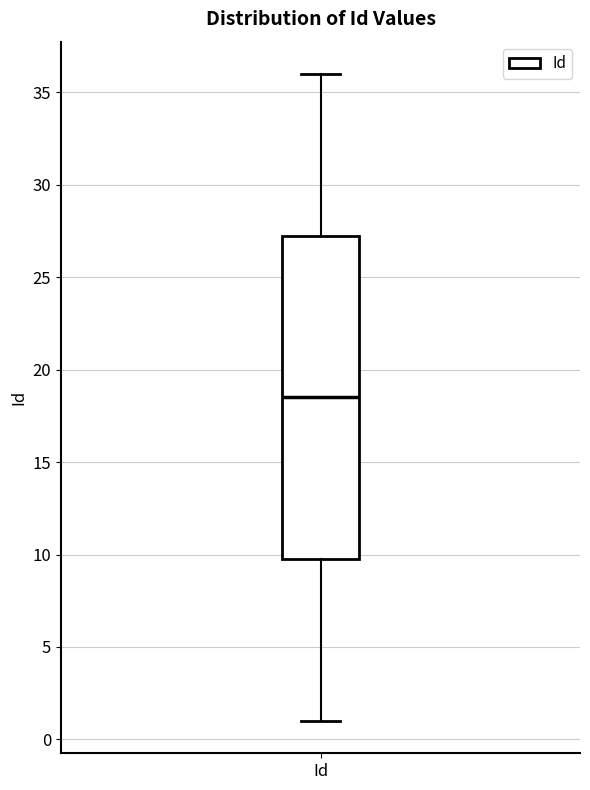

Read this box plot against the y-axis: the position of the median line, the range covered by the box, and the ends of both whiskers. The values are not printed on the chart, so give them approximately, as read against the axis.

median 18.5, box 10.0 to 27.5, whiskers 1.0 to 36.0